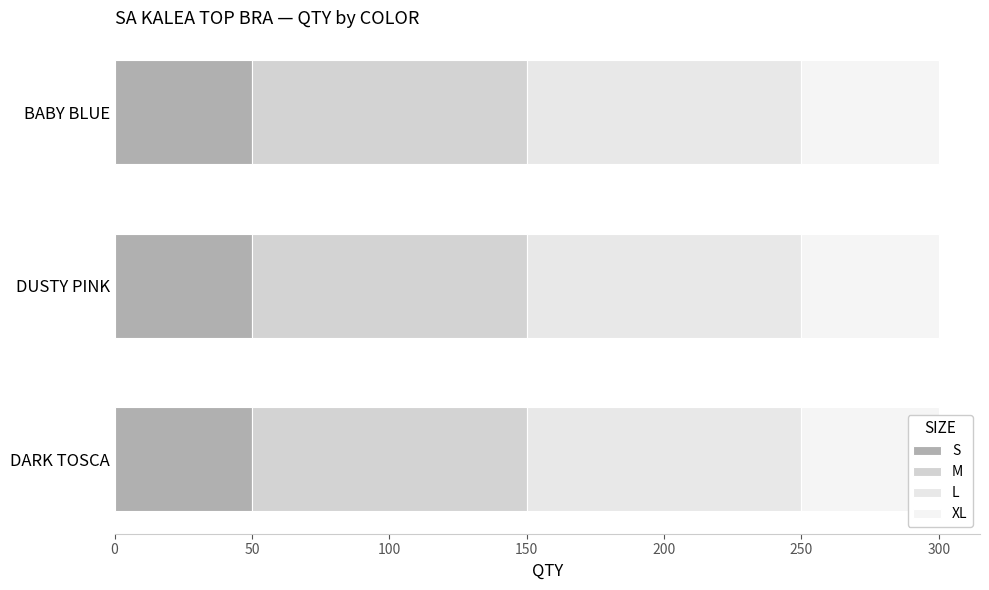

Which series has the largest range (max minus min)?

S